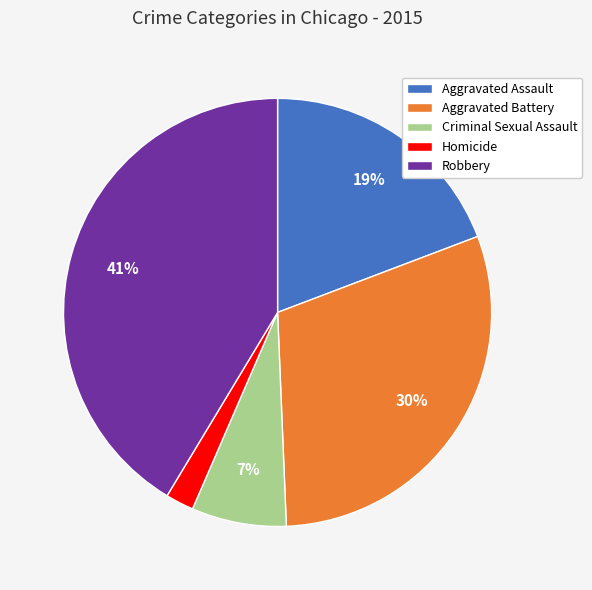

What percentage is the Aggravated Battery slice, to the nearest percent?

30%